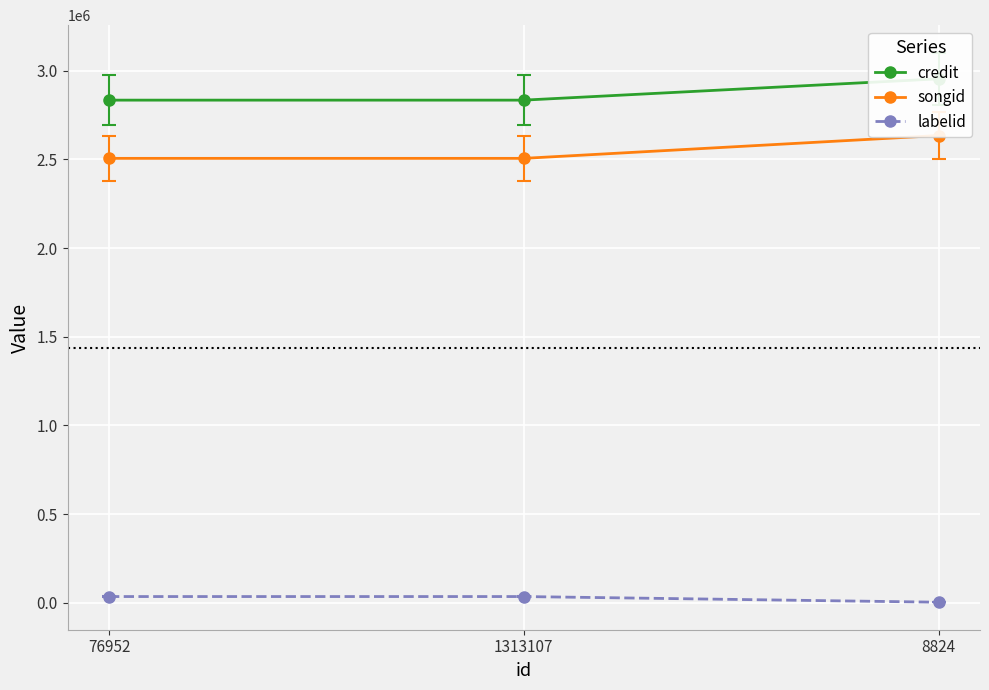

Is this an area chart (filled region under the line)?

No